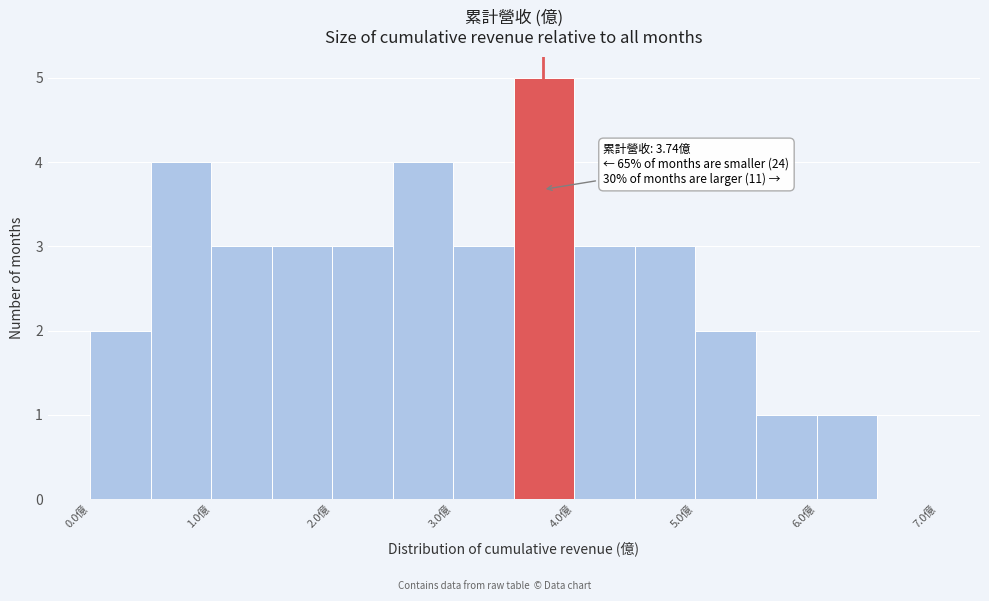

Which range on the x-axis has the tallest bar?

3.5 to 4.0